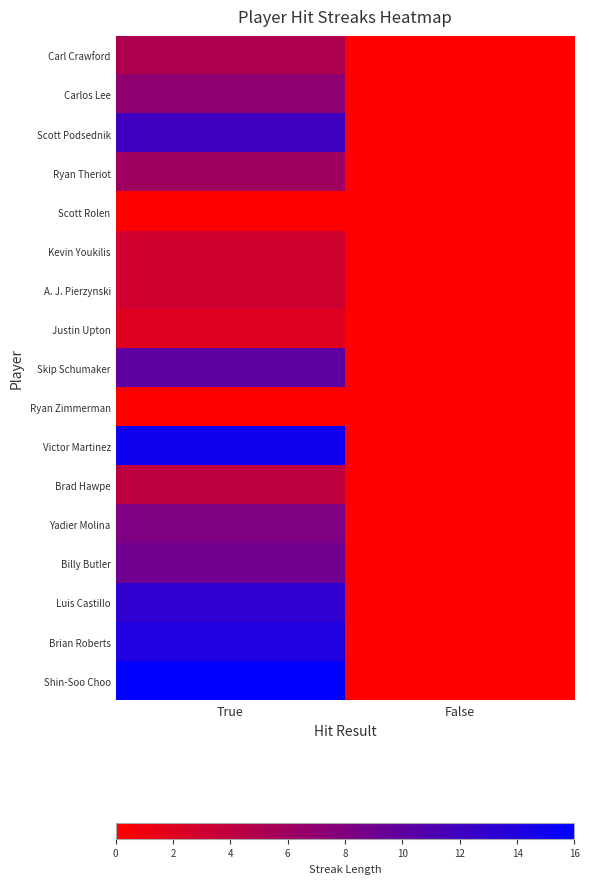

Reading right to left, transcribe all the data shown in this chart.

Carl Crawford: False=0	True=5
Carlos Lee: False=0	True=7
Scott Podsednik: False=0	True=12
Ryan Theriot: False=0	True=6
Scott Rolen: False=0	True=0
Kevin Youkilis: False=0	True=3
A. J. Pierzynski: False=0	True=3
Justin Upton: False=0	True=2
Skip Schumaker: False=0	True=10
Ryan Zimmerman: False=0	True=0
Victor Martinez: False=0	True=15
Brad Hawpe: False=0	True=4
Yadier Molina: False=0	True=8
Billy Butler: False=0	True=9
Luis Castillo: False=0	True=13
Brian Roberts: False=0	True=14
Shin-Soo Choo: False=0	True=16